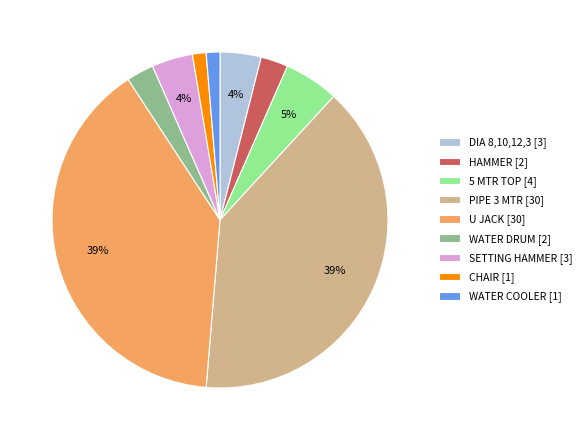

Between WATER COOLER and SETTING HAMMER, which is larger?

SETTING HAMMER